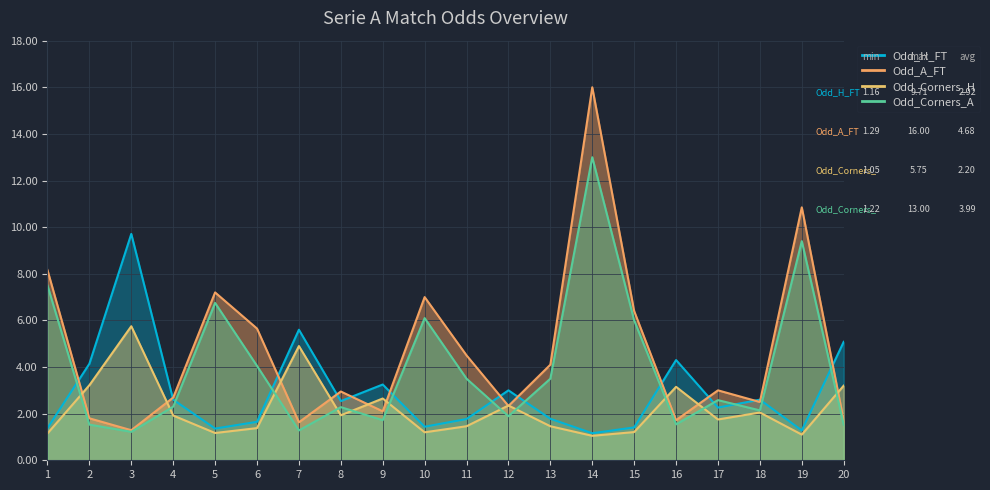

Where is the first local minimum for Odd_Corners_A?

3